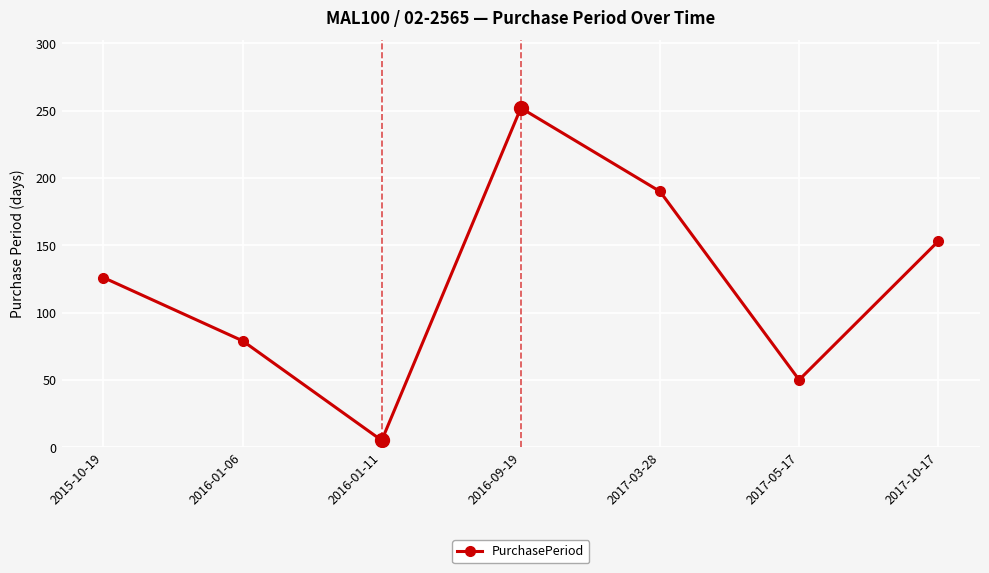

Between 2017-03-28 and 2015-10-19, which is larger?

2017-03-28